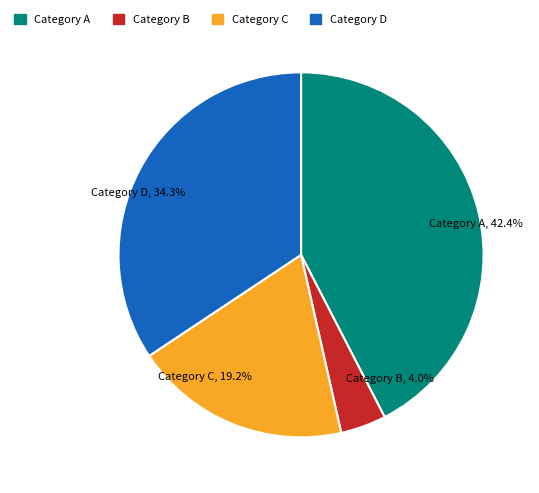

Rank the categories by value from highest to lowest.

Category A, Category D, Category C, Category B